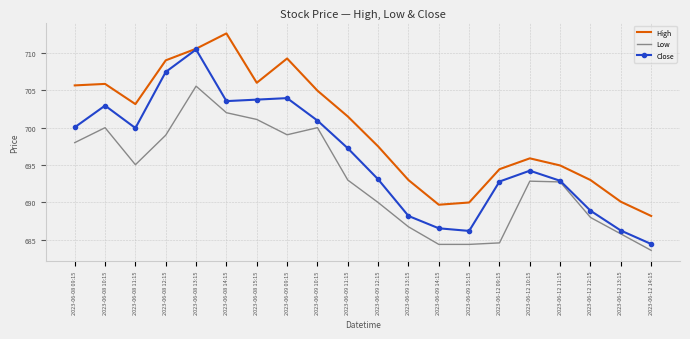

Which series has the widest spread of values?

Close